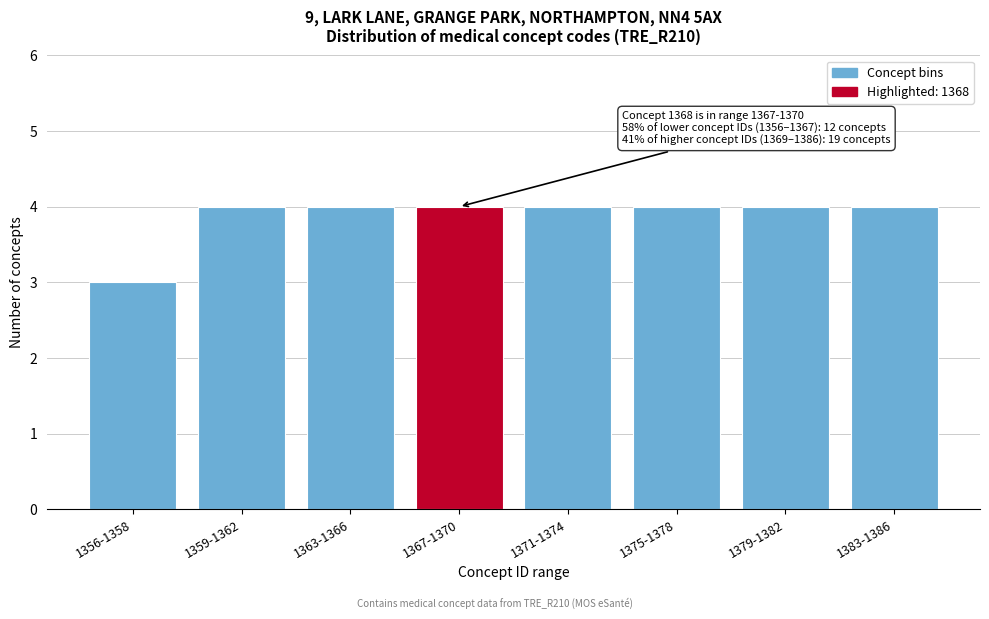

Reading left to right, what are all the values shown in this chart?

1356-1358=3	1359-1362=4	1363-1366=4	1367-1370=4	1371-1374=4	1375-1378=4	1379-1382=4	1383-1386=4